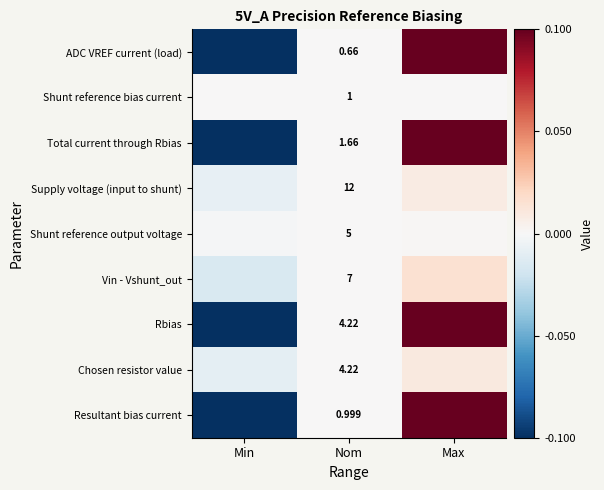

Between Nom and Max, which series saw the biggest shift?

ADC VREF current (load)